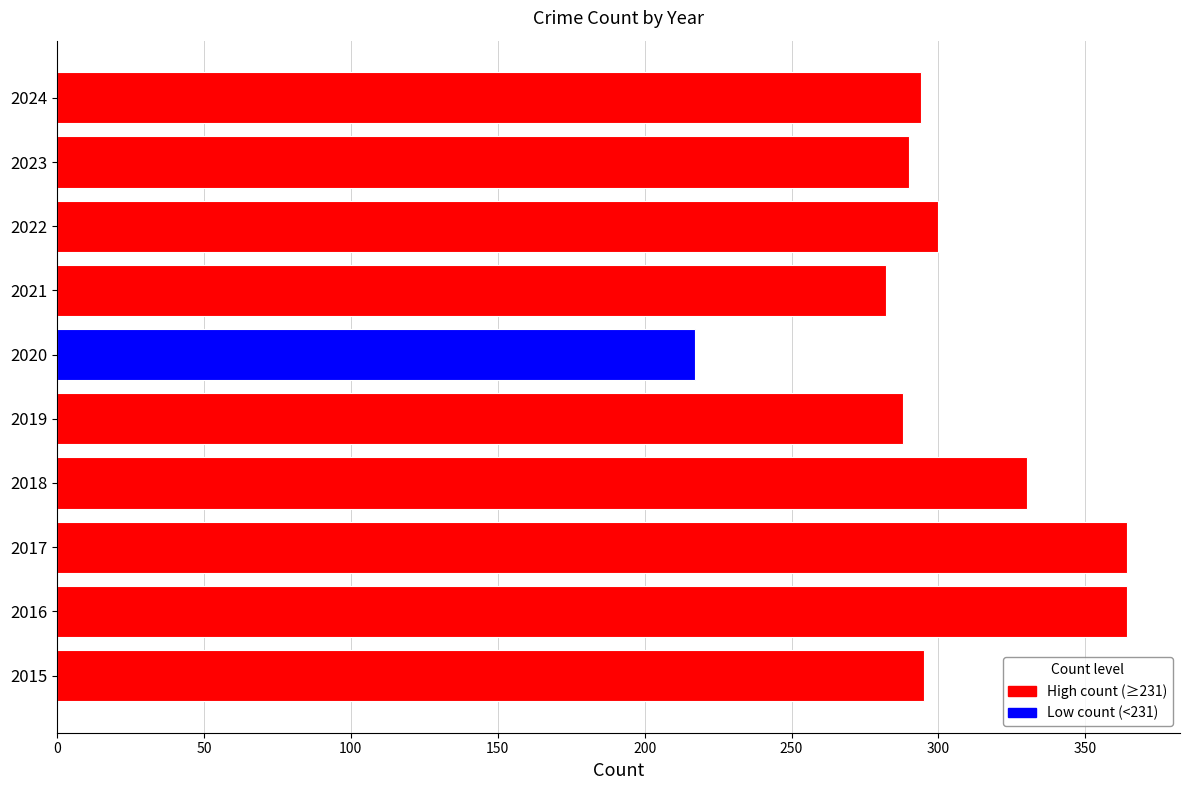

True or false: the data shows 330 at 2018.

True